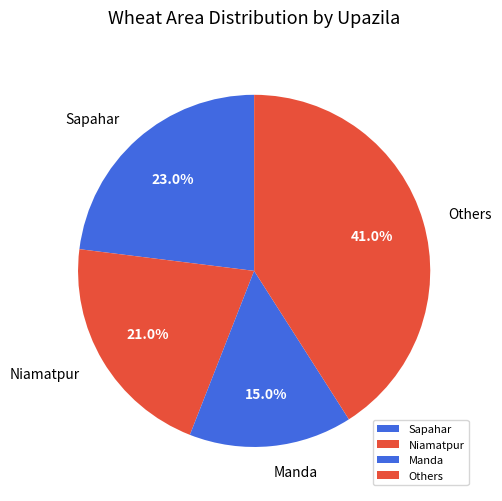

Which slice is the largest?

Others